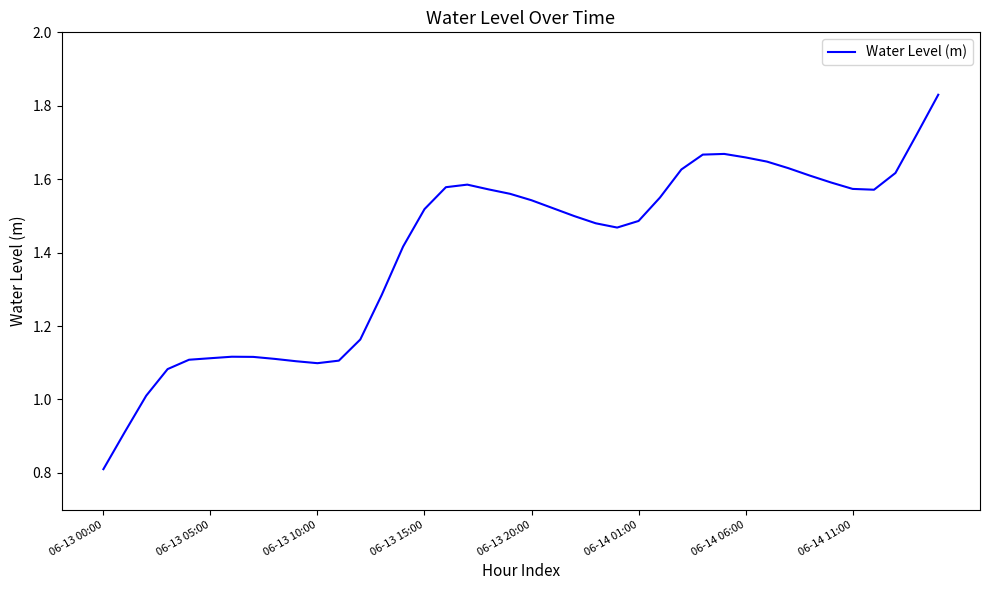

What is the smallest value displayed?

0.8